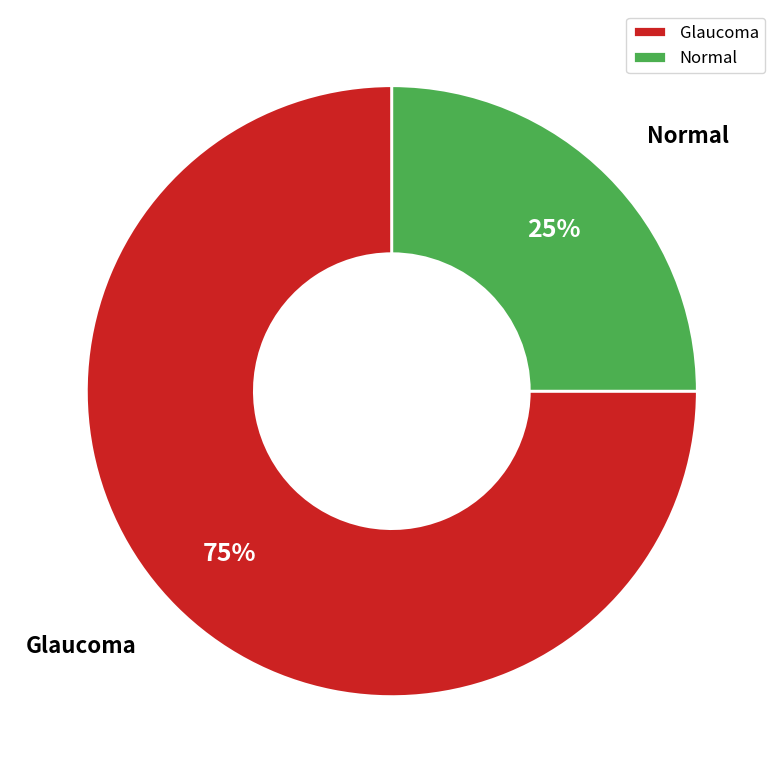

What is the majority slice?

Glaucoma